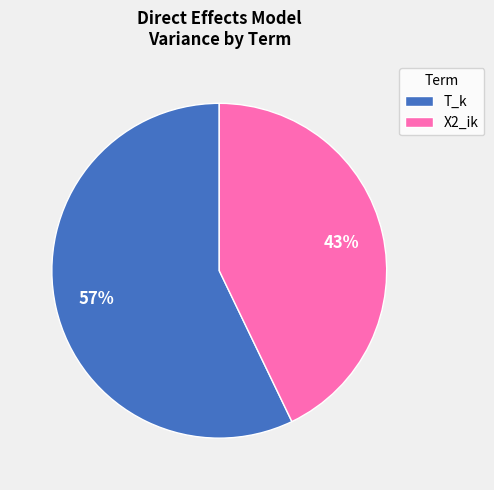

What percentage is the T_k slice, to the nearest percent?

57%